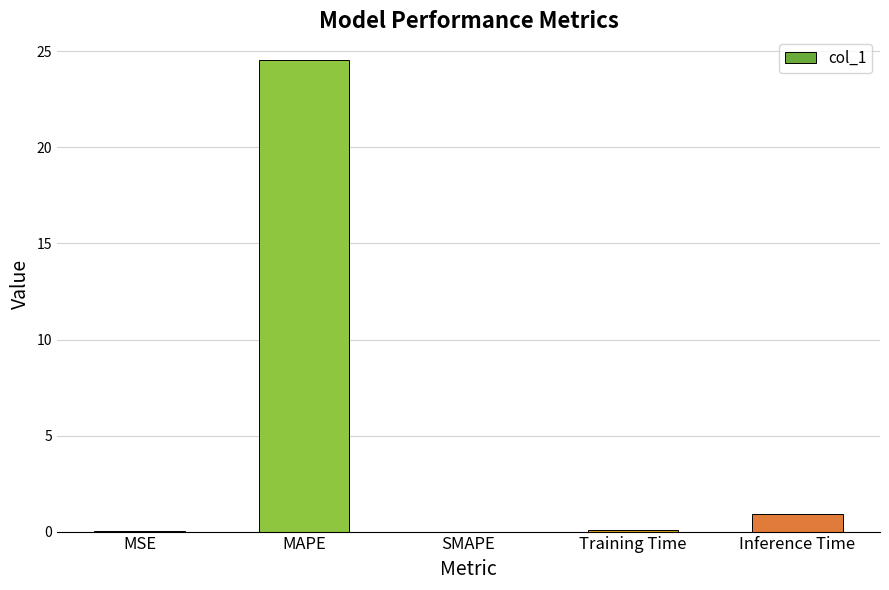

Which has a higher value, Training Time or MAPE?

MAPE